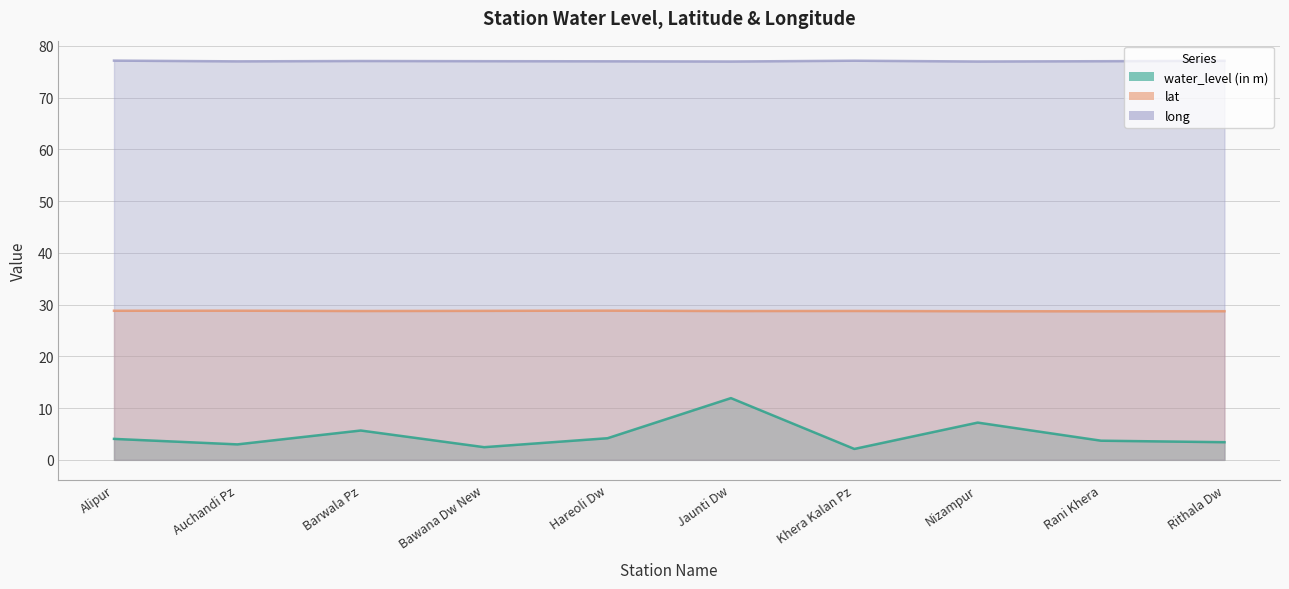

Is it true that lat equals 28.8 at Hareoli Dw?

True